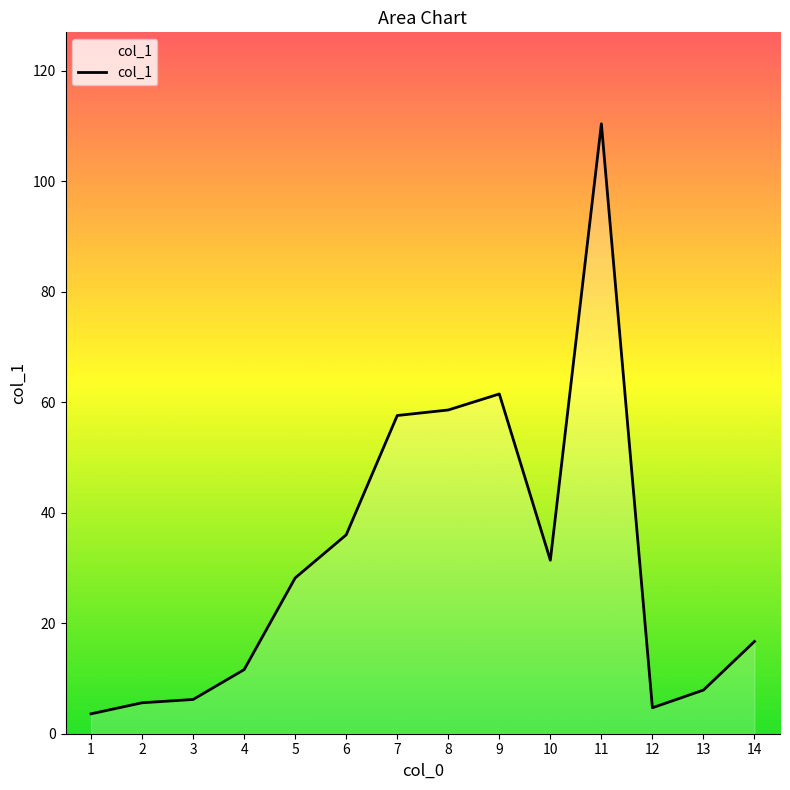

How many lines are shown in the chart?

1